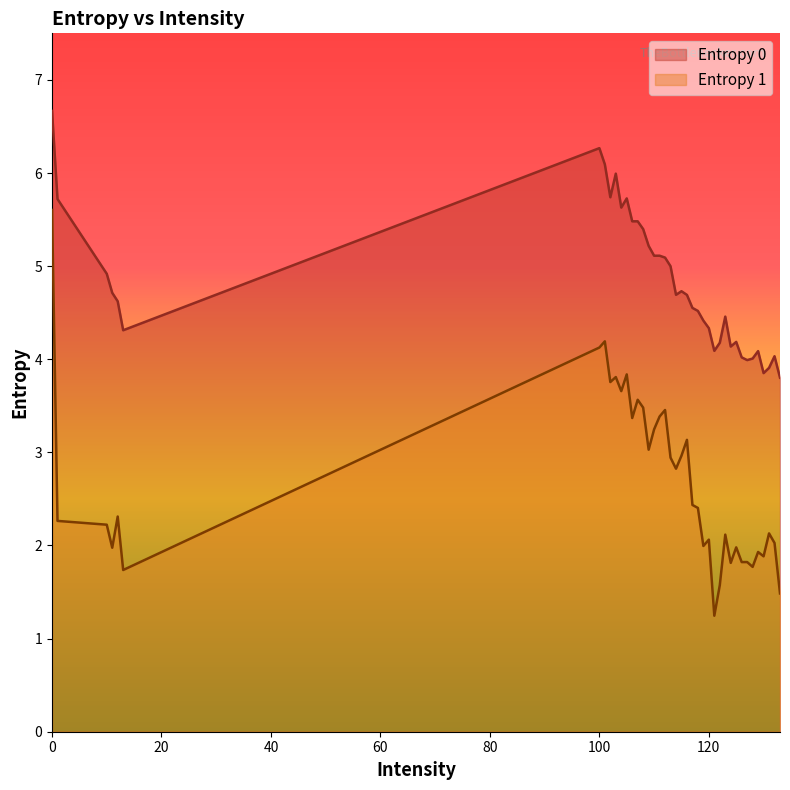

The value of Entropy 1 at 1 is 1.5. True or false?

False